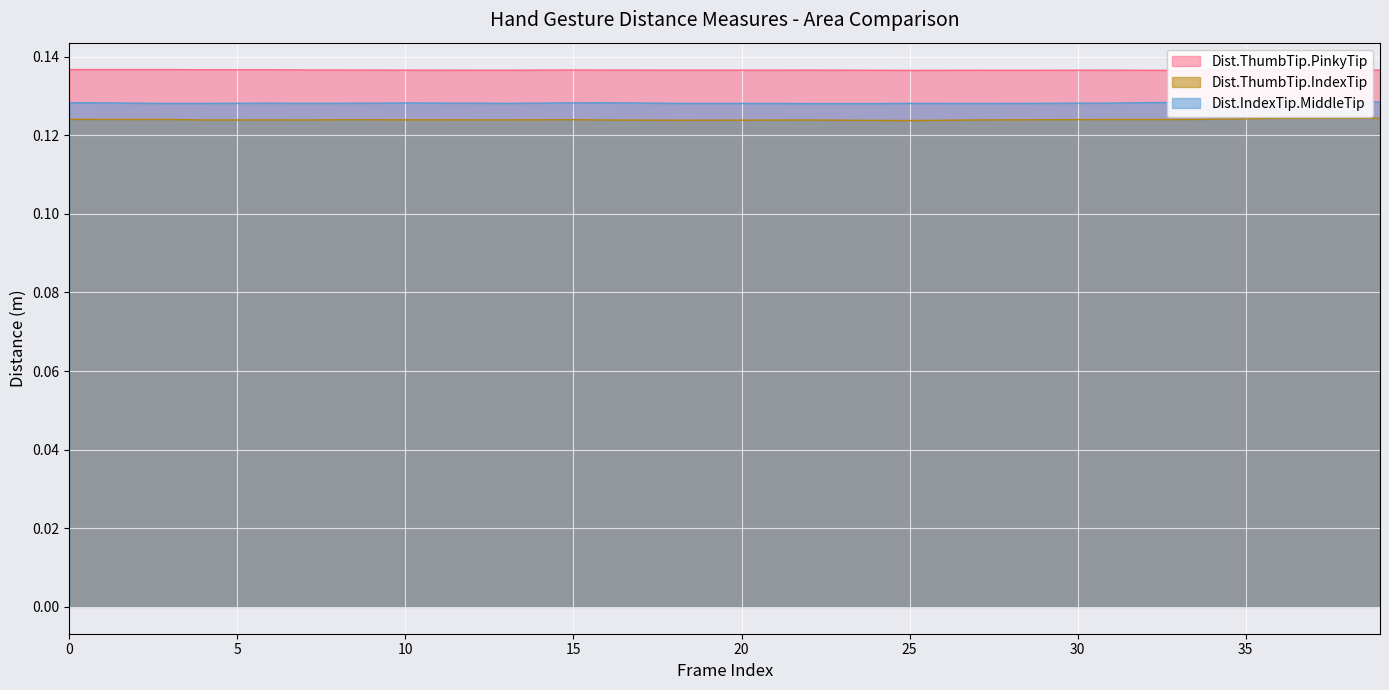

Which label corresponds to the largest value in the chart?

3